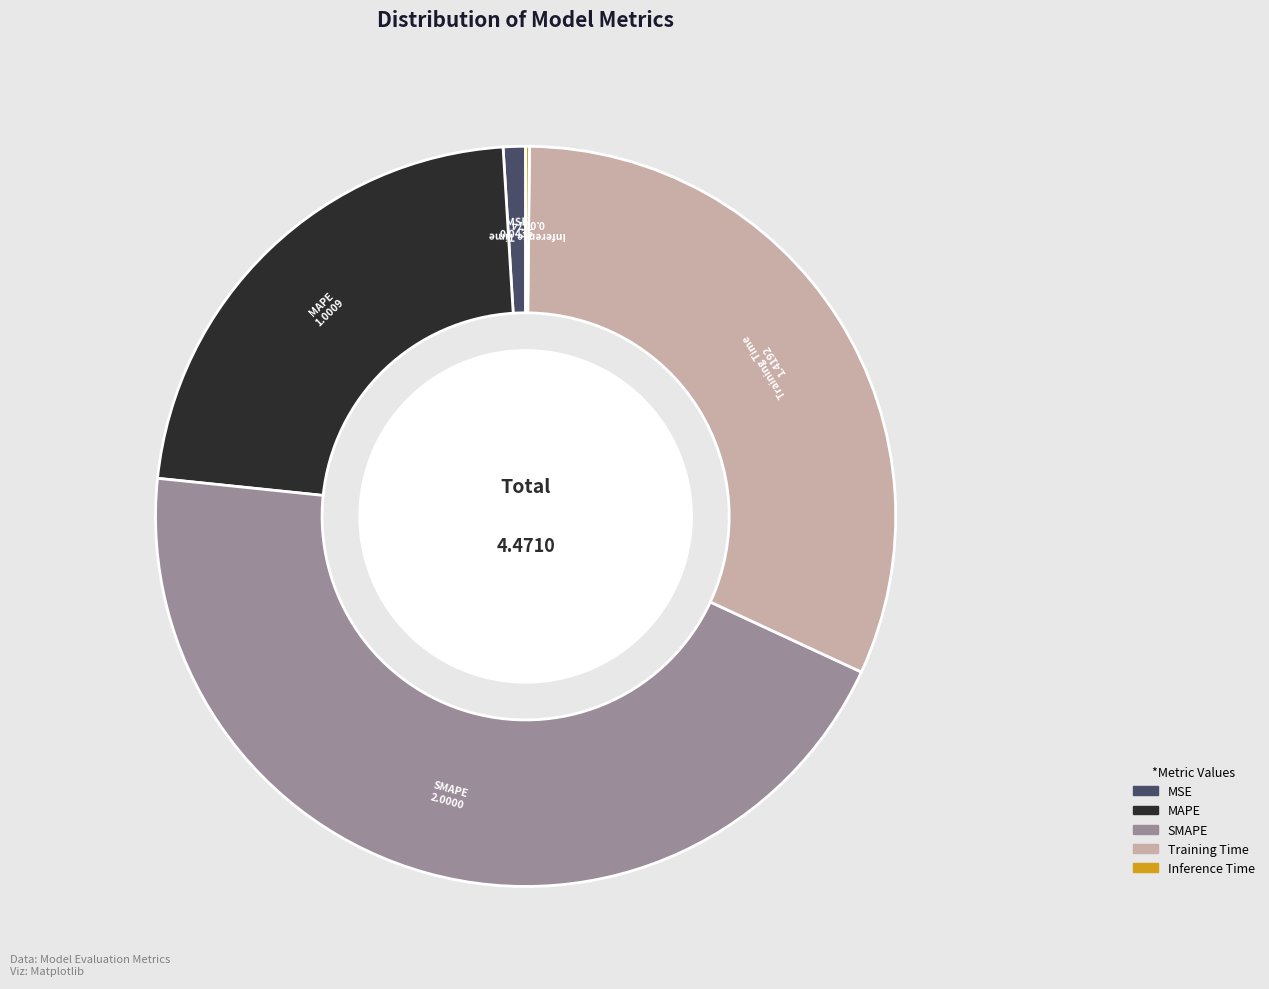

Does any single category account for the majority?

No